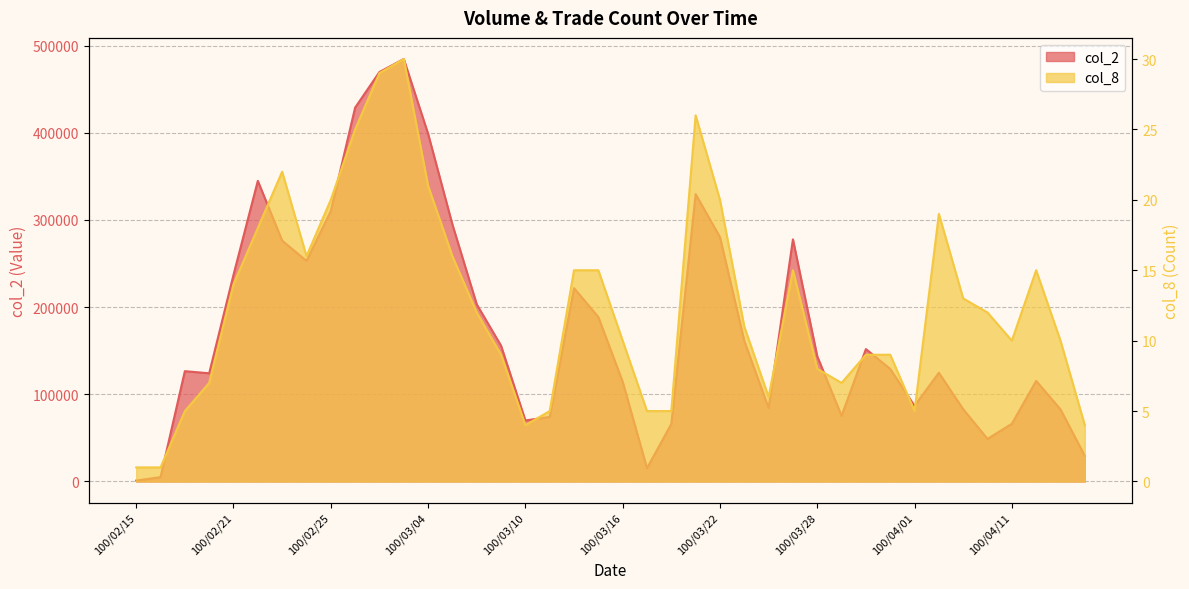

What is the label of the 20th point from the left?

100/03/15